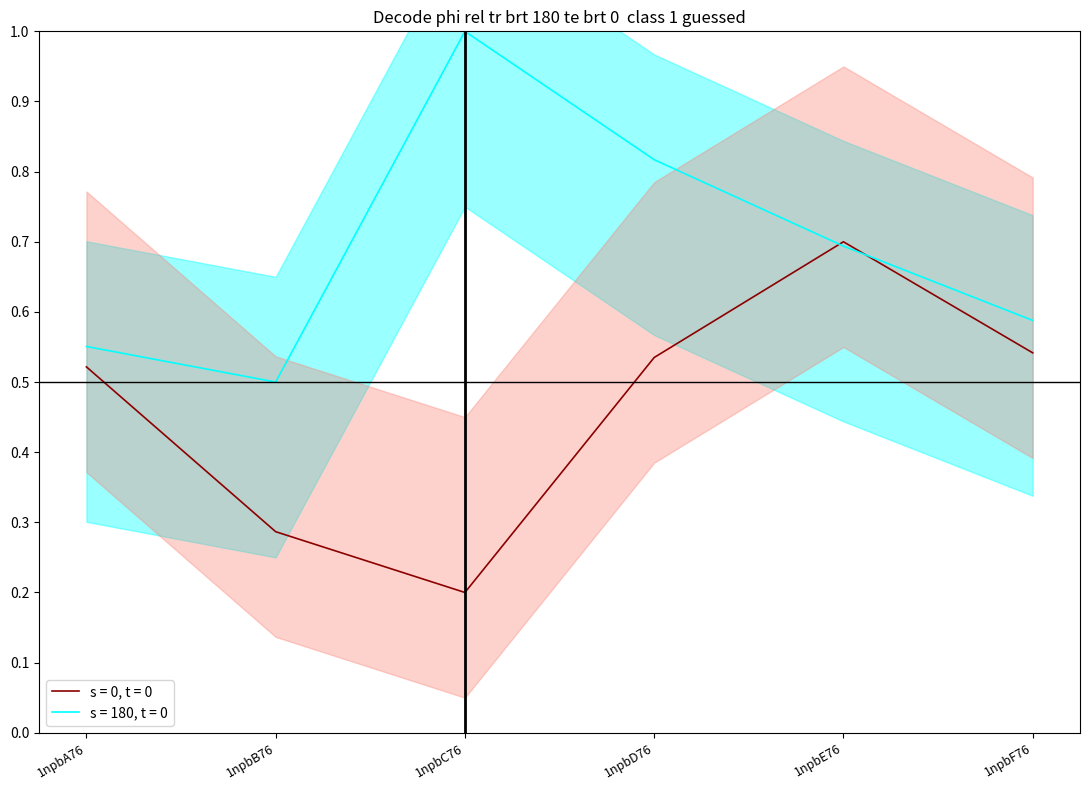

Which has a higher value, 1npbA76 or 1npbC76?

1npbA76